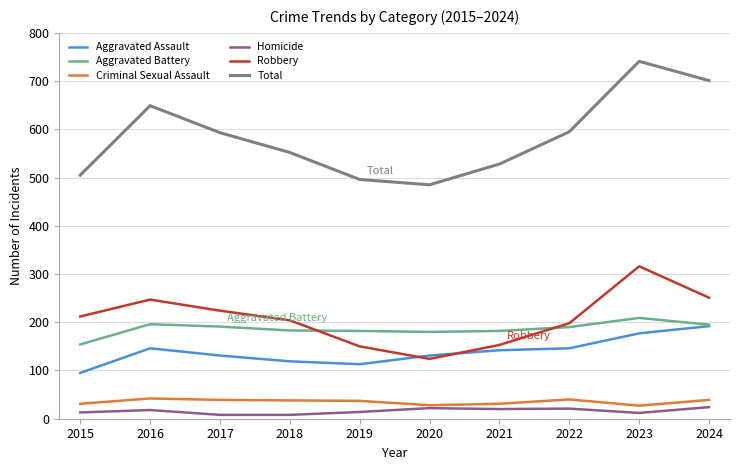

The Criminal Sexual Assault series shows 39 at 2024. True or false?

True